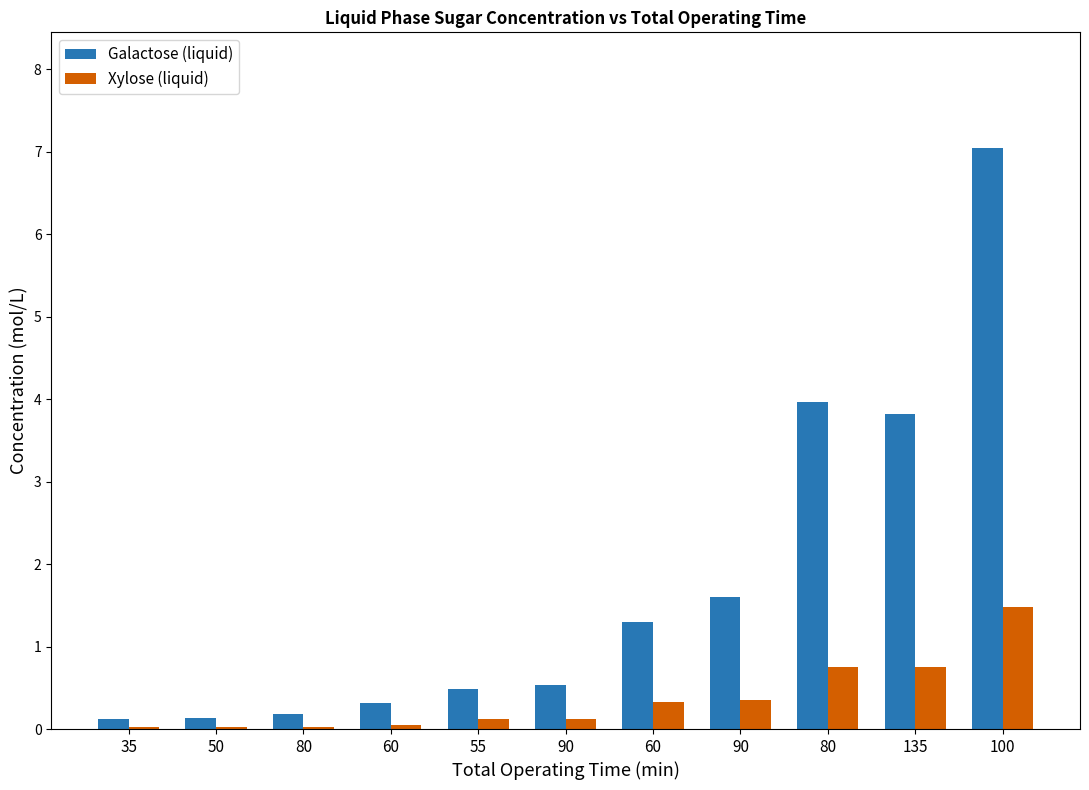

Is the value of Xylose (liquid) at 135 greater than the value of Galactose (liquid) at 135?

No